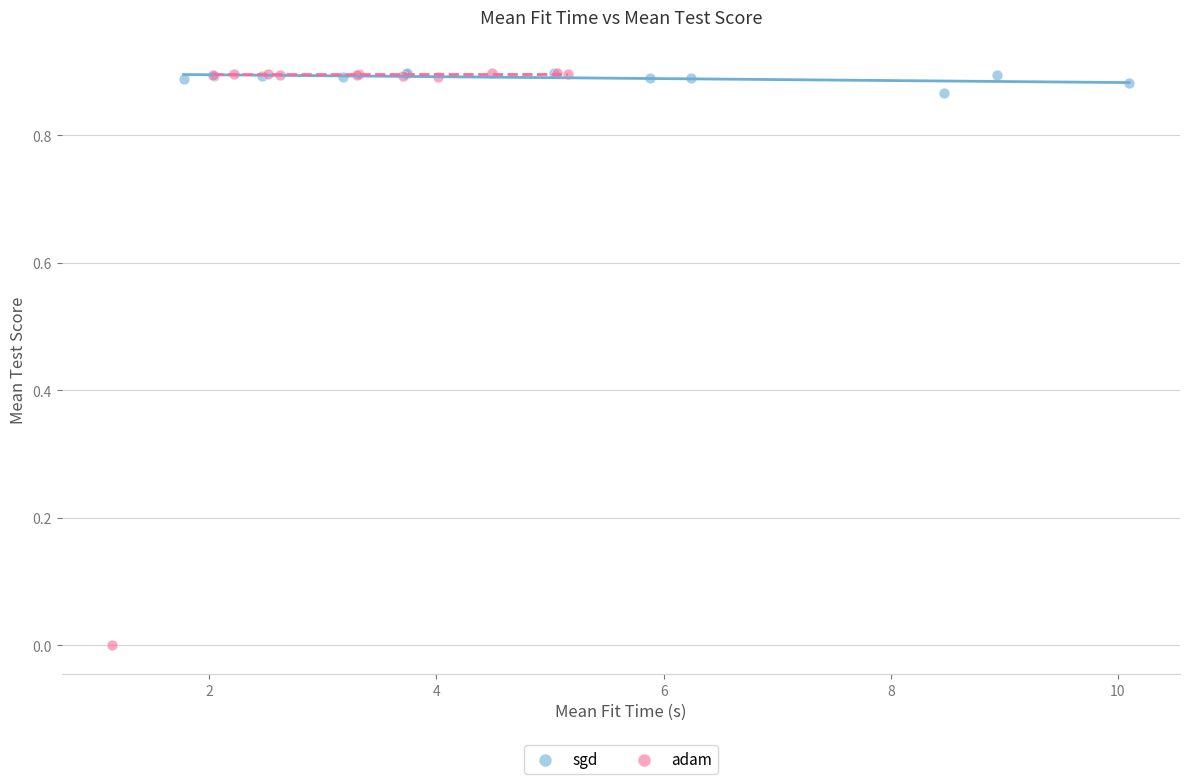

Which series contains the lowest Y value?

adam